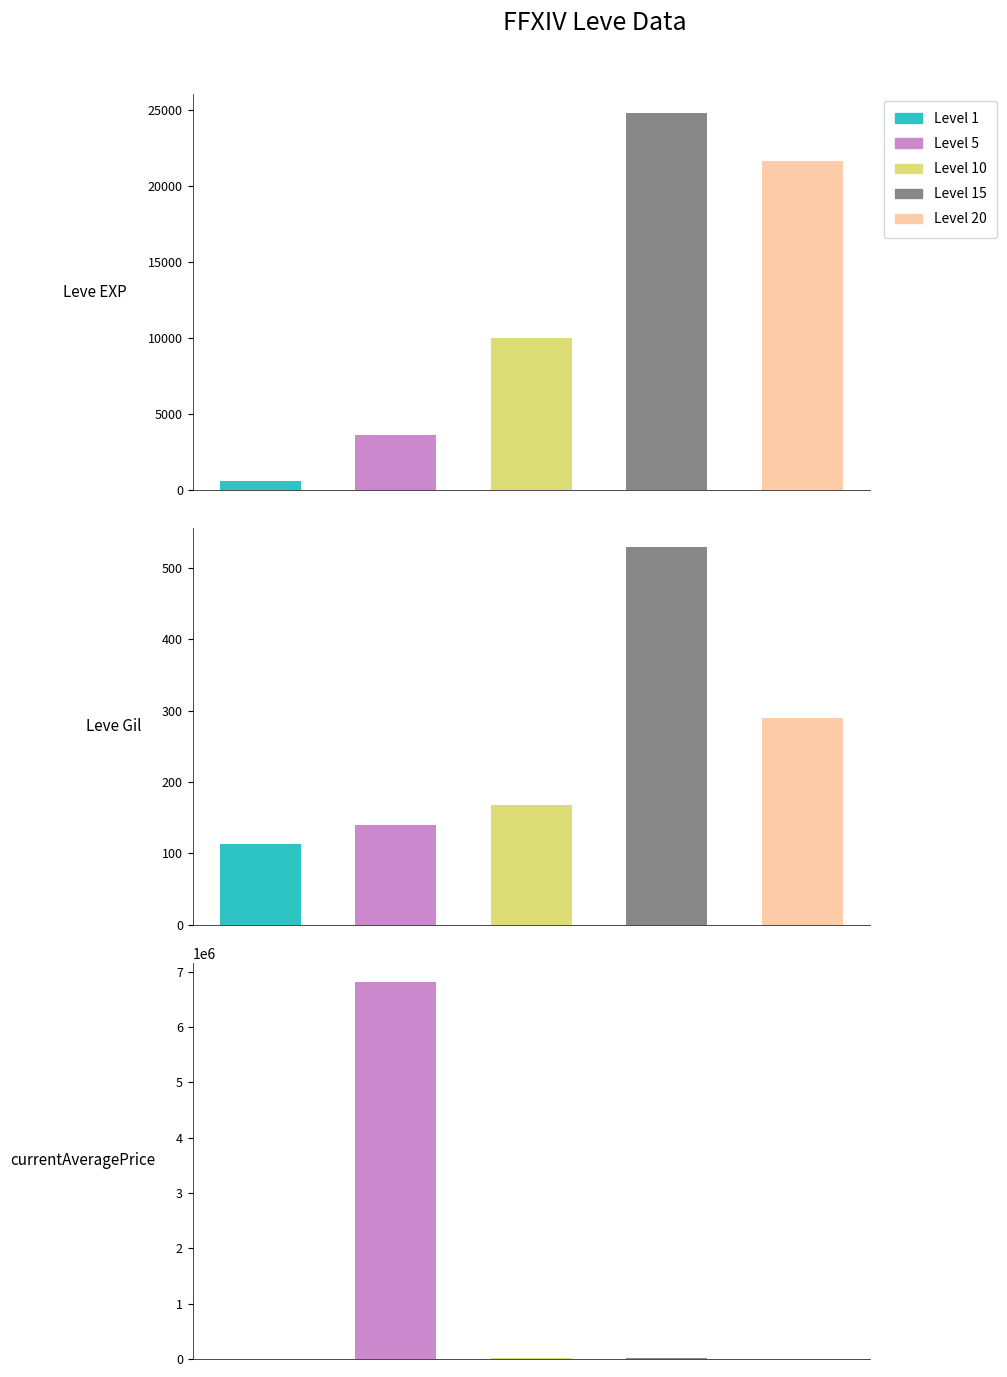

At how many categories does at least one series exceed 836791?

1